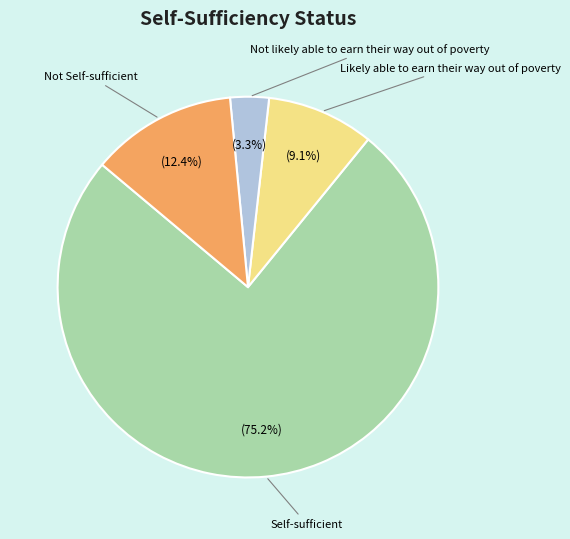

Rank the categories by value from highest to lowest.

Self-sufficient, Not Self-sufficient, Likely able to earn their way out of poverty, Not likely able to earn their way out of poverty